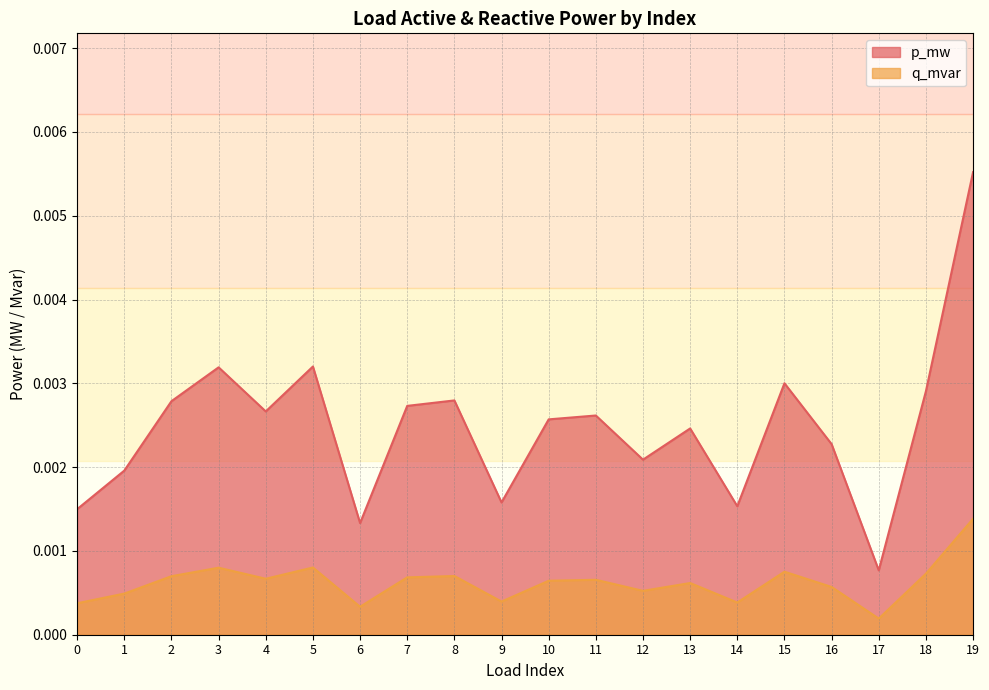

Rank the categories by p_mw value from lowest to highest.

17, 6, 0, 14, 9, 1, 12, 16, 13, 10, 11, 4, 7, 2, 8, 18, 15, 3, 5, 19